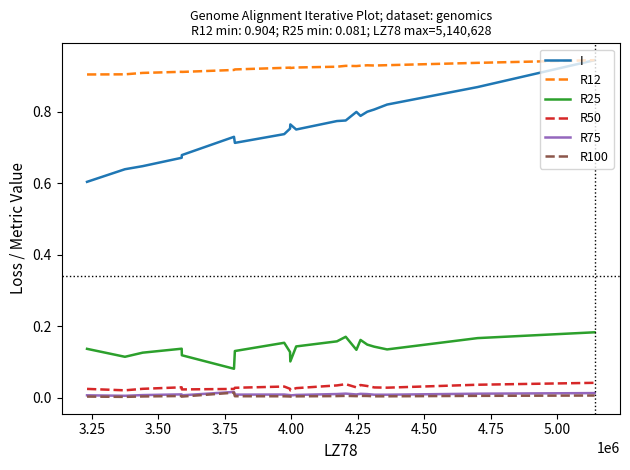

Which series has the largest total across all categories?

R12